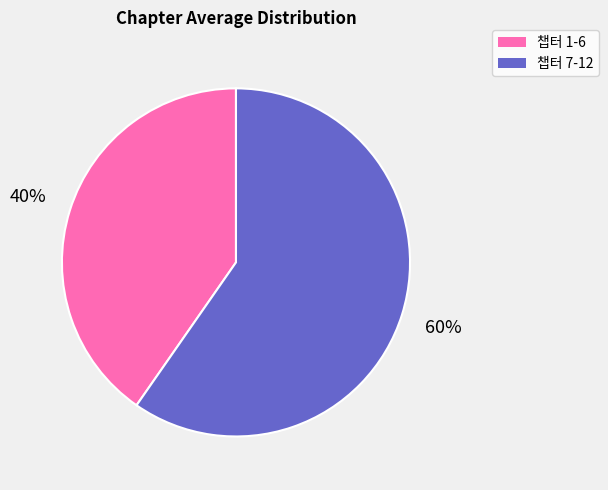

To the nearest percent, what is the average slice percentage?

50%